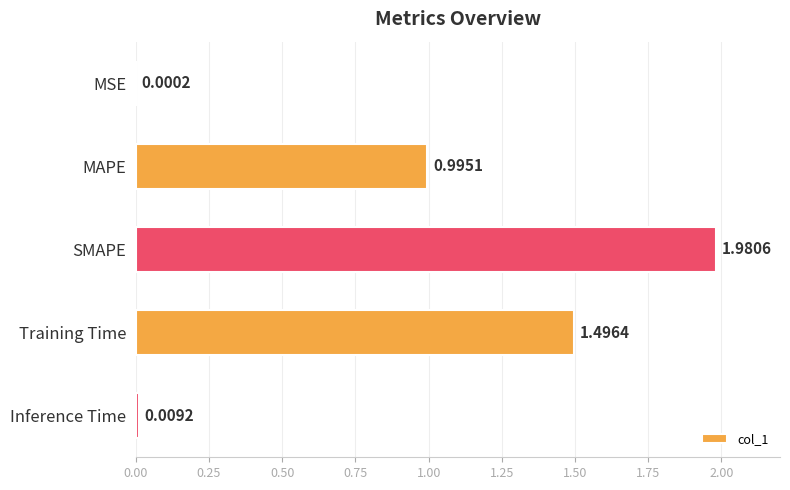

What is the sum of the values at MSE and Training Time?

1.5